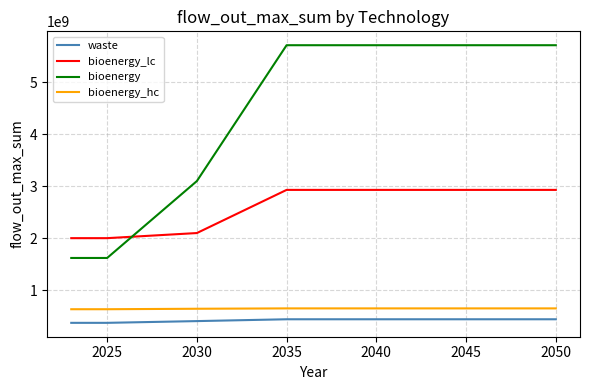

What is the difference between the maximum and minimum values in the bioenergy series?

4083874500